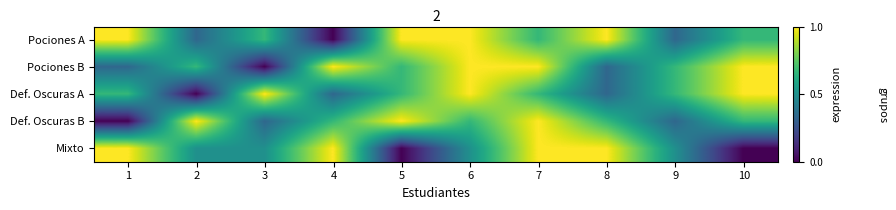

Reading left to right, transcribe all the data shown in this chart.

Pociones A: 1=1.0	2=0.3	3=0.7	4=0.0	5=1.0	6=1.0	7=0.7	8=1.0	9=0.3	10=0.7
Pociones B: 1=0.3	2=0.7	3=0.0	4=1.0	5=0.7	6=1.0	7=1.0	8=0.3	9=0.7	10=1.0
Def. Oscuras A: 1=0.7	2=0.0	3=1.0	4=0.3	5=0.7	6=1.0	7=0.7	8=0.3	9=0.7	10=1.0
Def. Oscuras B: 1=0.0	2=1.0	3=0.3	4=0.7	5=1.0	6=0.7	7=1.0	8=0.7	9=0.3	10=0.7
Mixto: 1=1.0	2=0.5	3=0.5	4=1.0	5=0.0	6=0.5	7=1.0	8=1.0	9=0.5	10=0.0